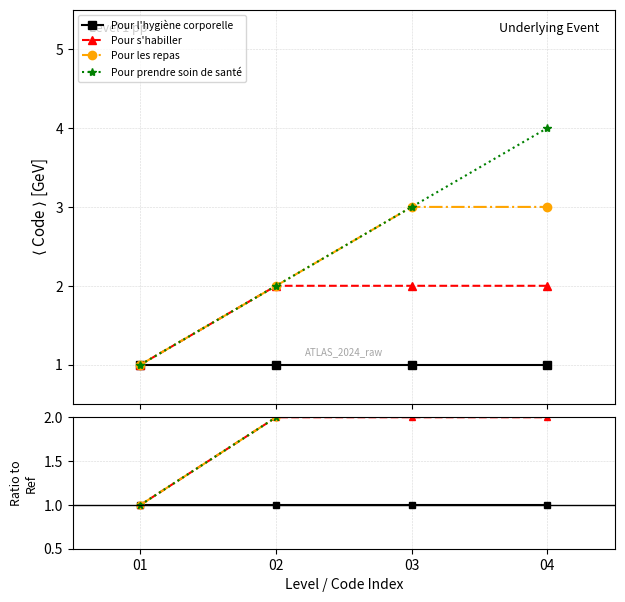

Is it true that Pour prendre soin de santé equals 7 at 04?

False